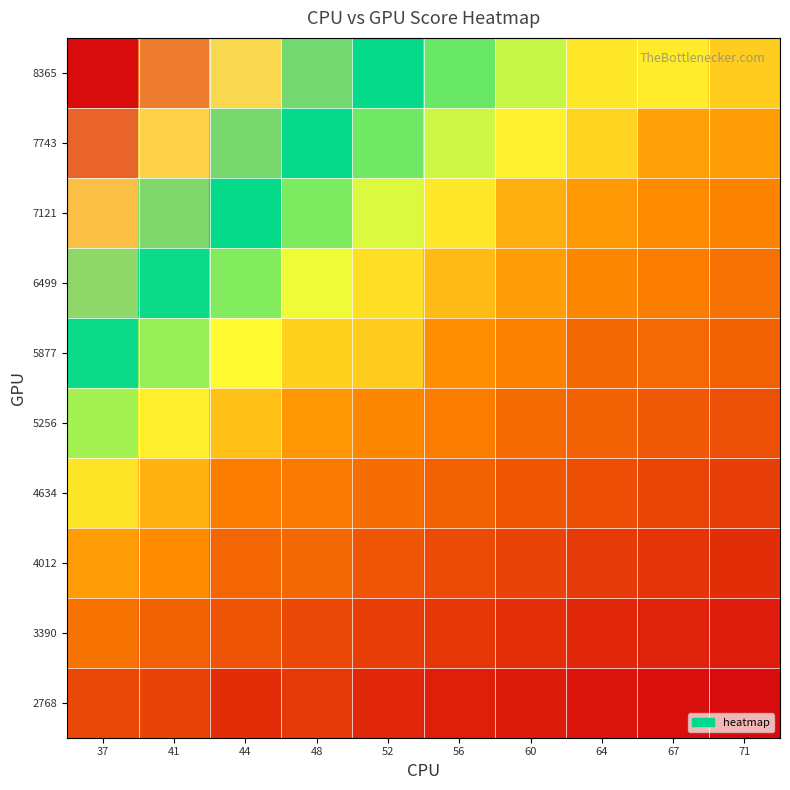

How many data points does each series have?

10